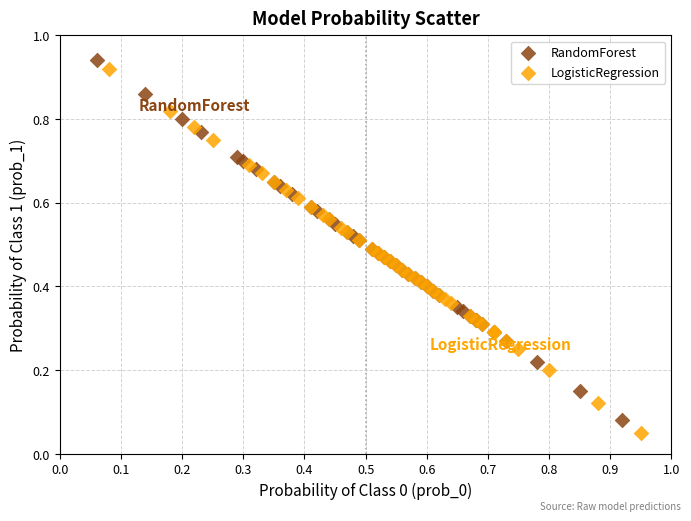

Which series has the largest Y range (max minus min)?

LogisticRegression